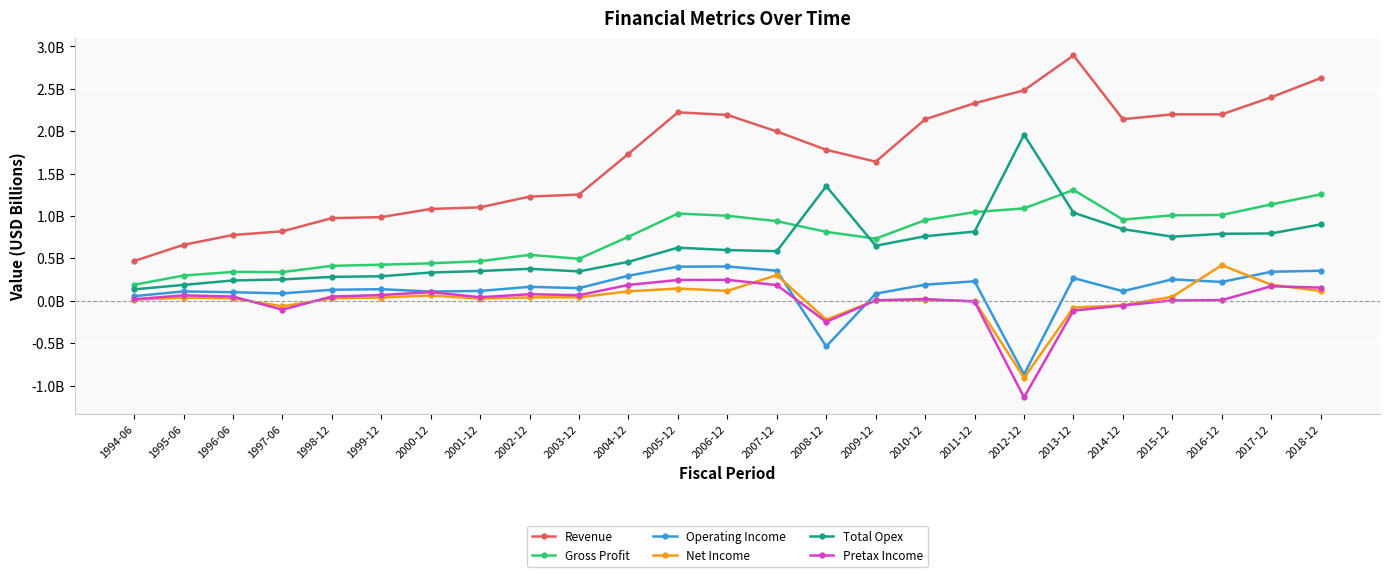

What position from the left is 2016-12?

23